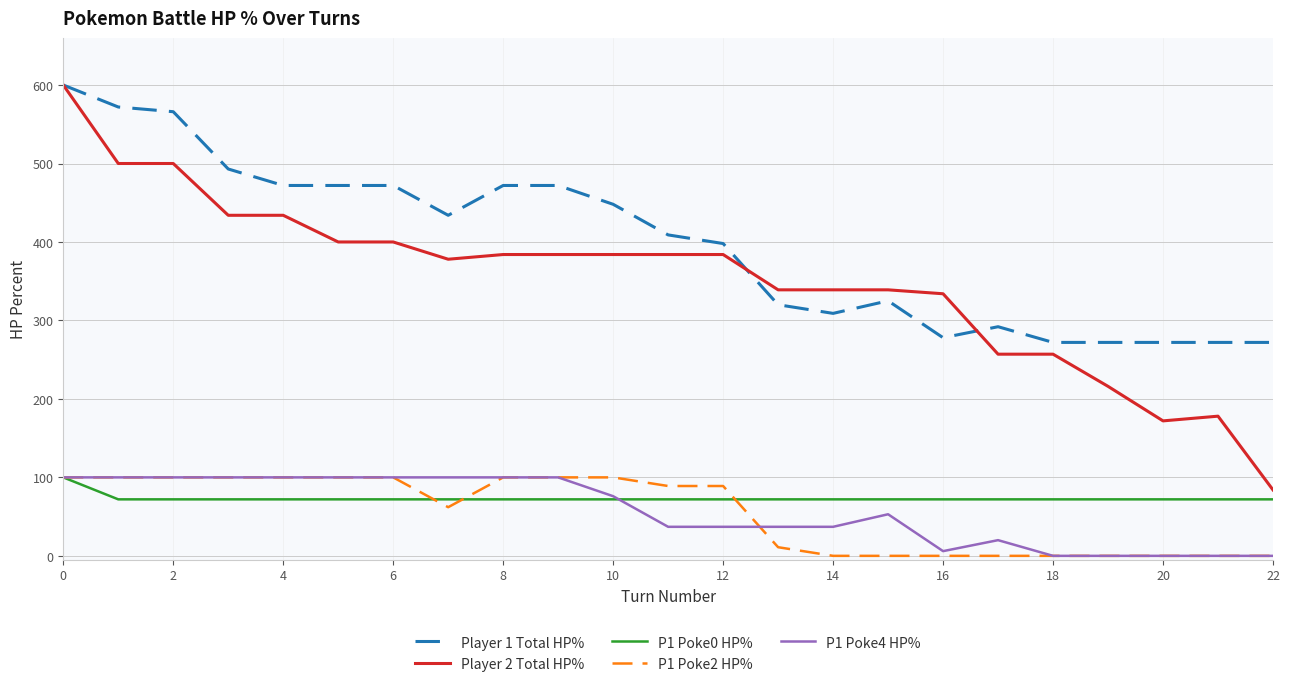

What is the greatest value displayed?

600